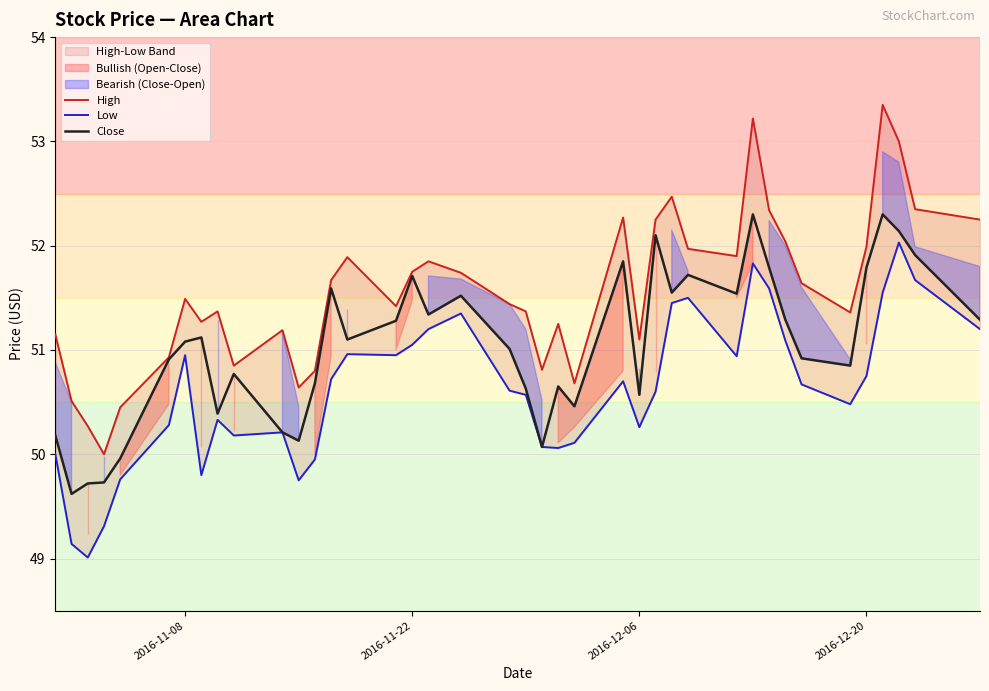

What is the maximum value for Close?

52.3